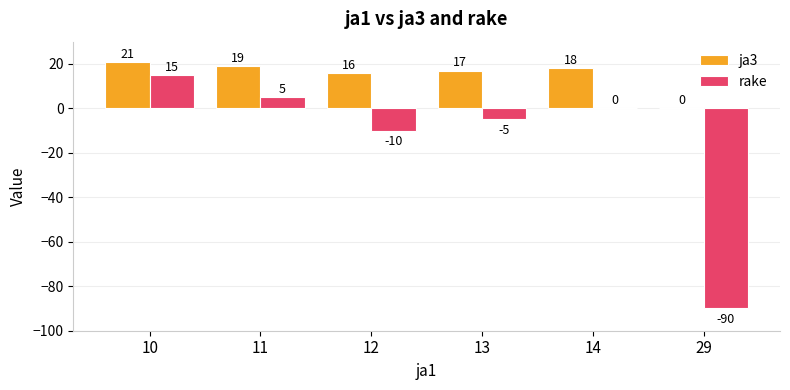

What is the spread (max minus min) of values at 12?

26